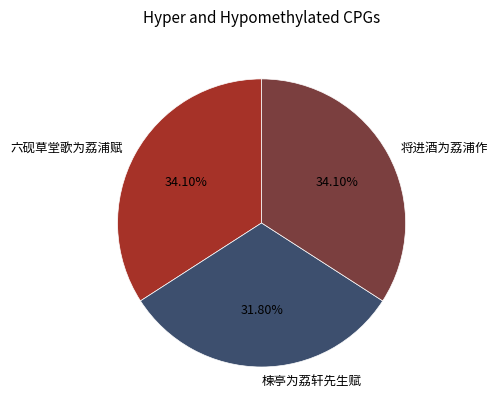

What is the ratio of the value at 楝亭为荔轩先生赋 to the value at 六砚草堂歌为荔浦赋?

0.9